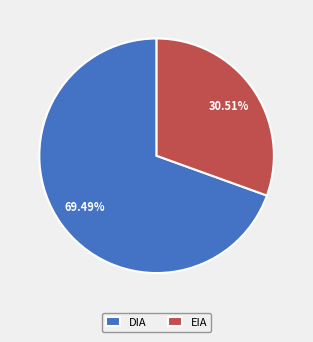

Is it true that EIA is 31% of the pie?

True